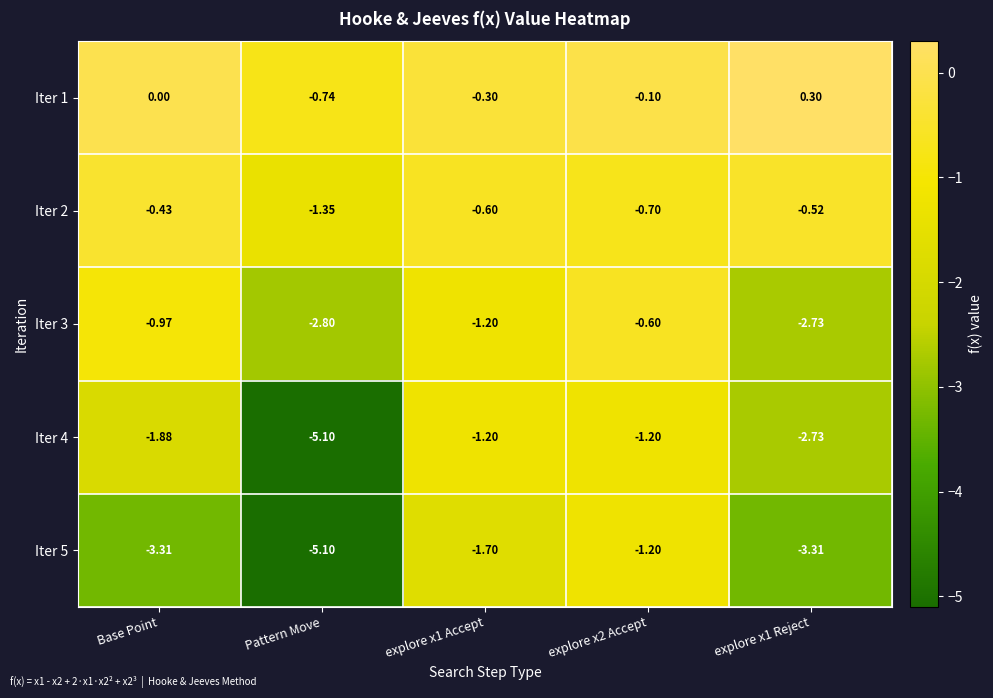

How many series are shown in this chart?

5